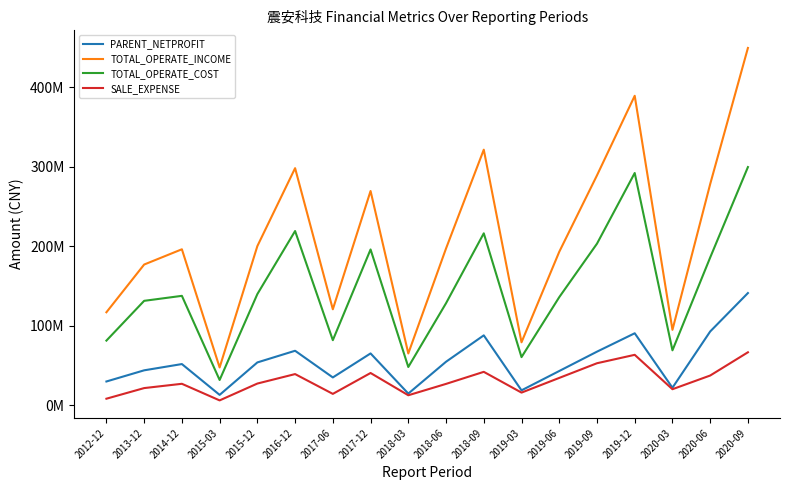

Does the chart have visible grid lines?

No